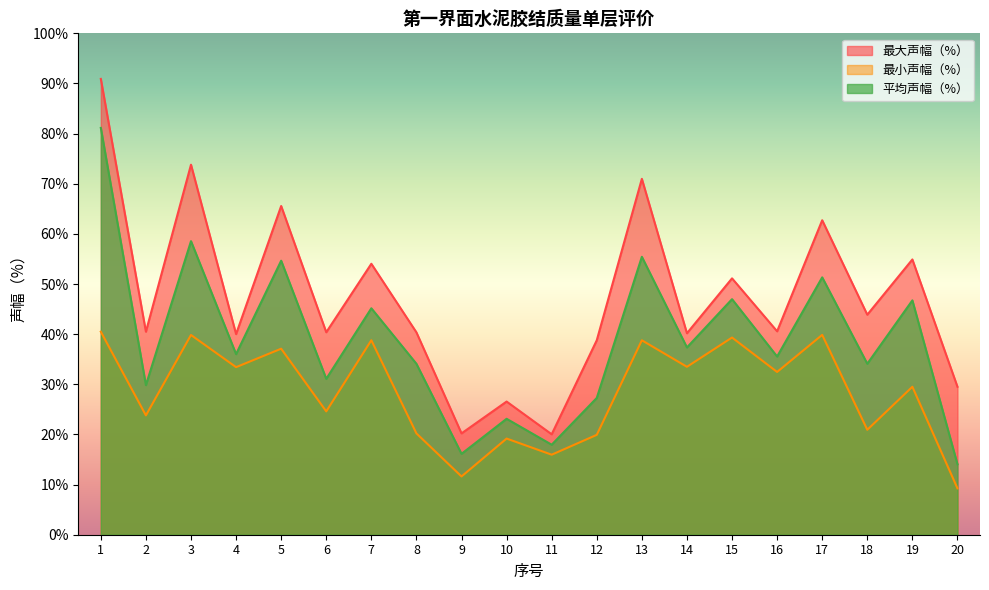

Is the value of 平均声幅（%） at 2 greater than the value of 最小声幅（%） at 13?

No